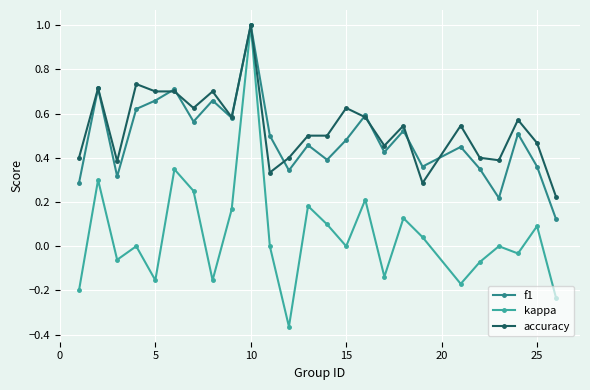

What is the greatest value displayed?

1.0